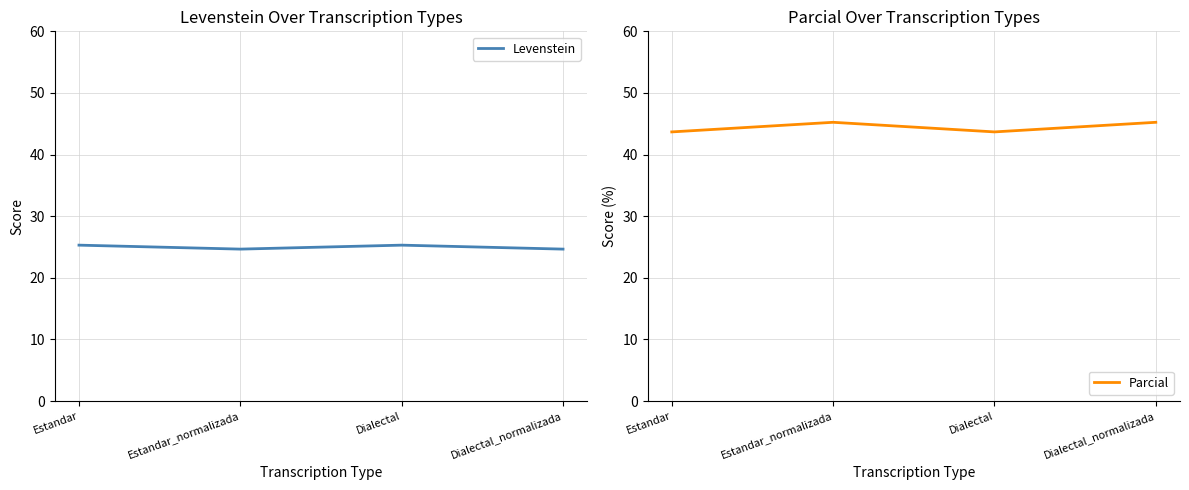

What is the difference between the maximum and minimum values in the Parcial series?

1.6